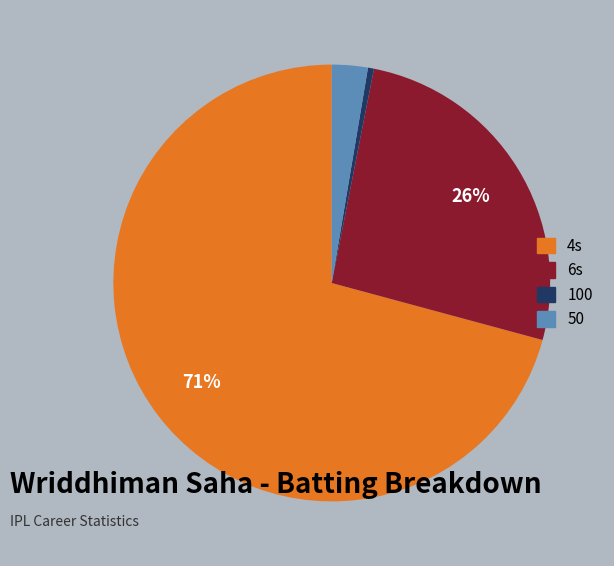

Count the number of slices in the pie.

4